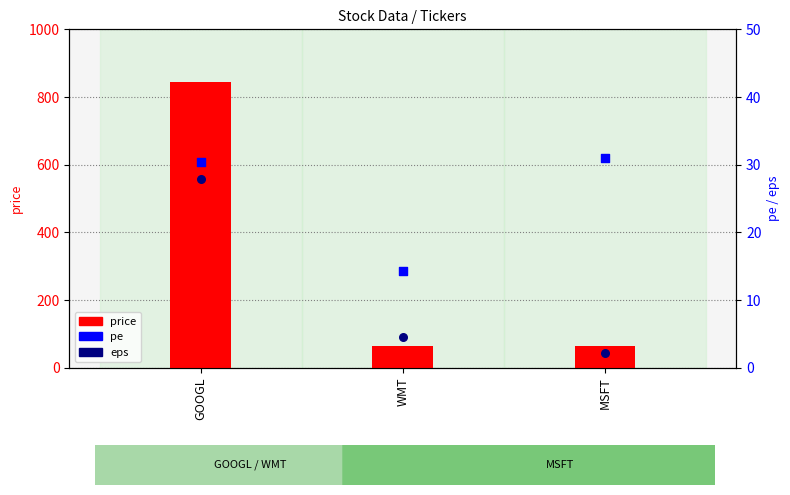

Which series reaches the maximum Y coordinate?

price